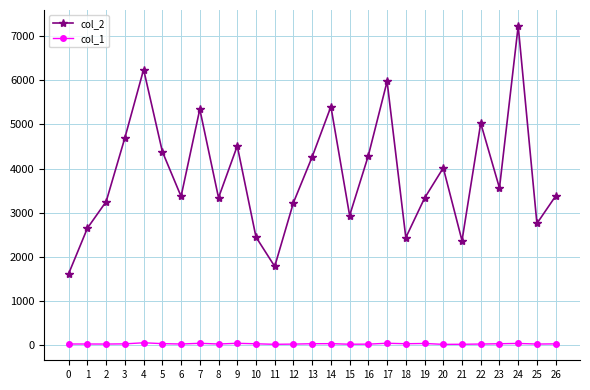

Is the value of col_2 at 18 greater than the value of col_1 at 18?

Yes